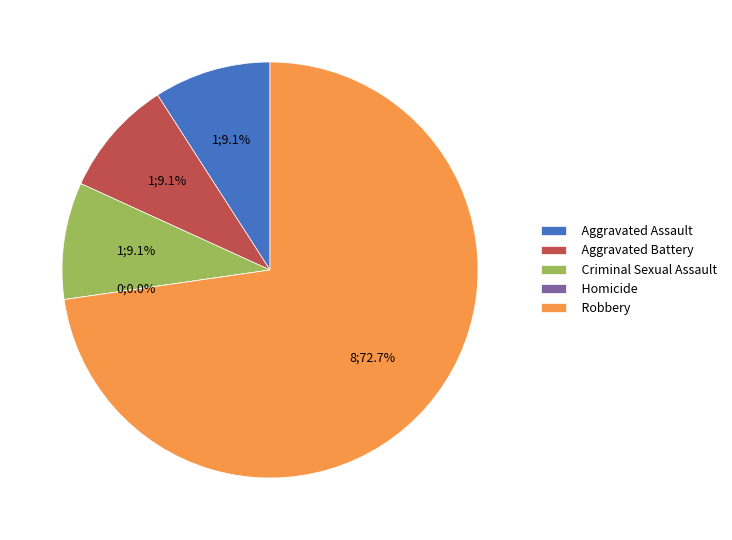

Is the sum of Criminal Sexual Assault and Aggravated Battery greater than half?

No